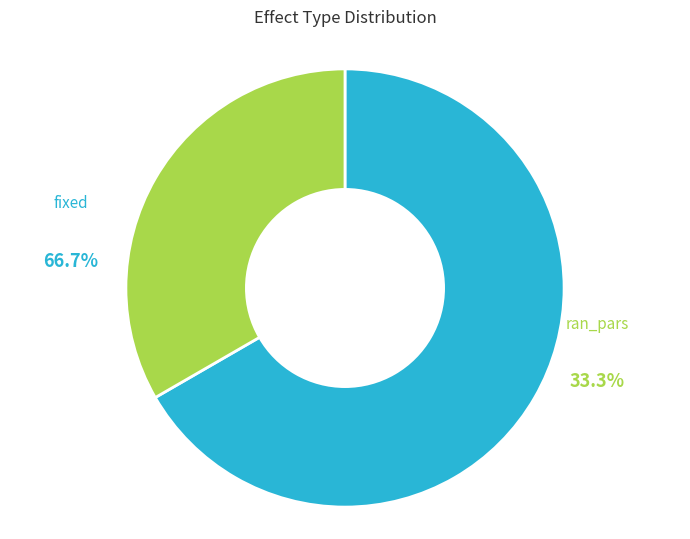

Rank the categories by value from lowest to highest.

ran_pars, fixed